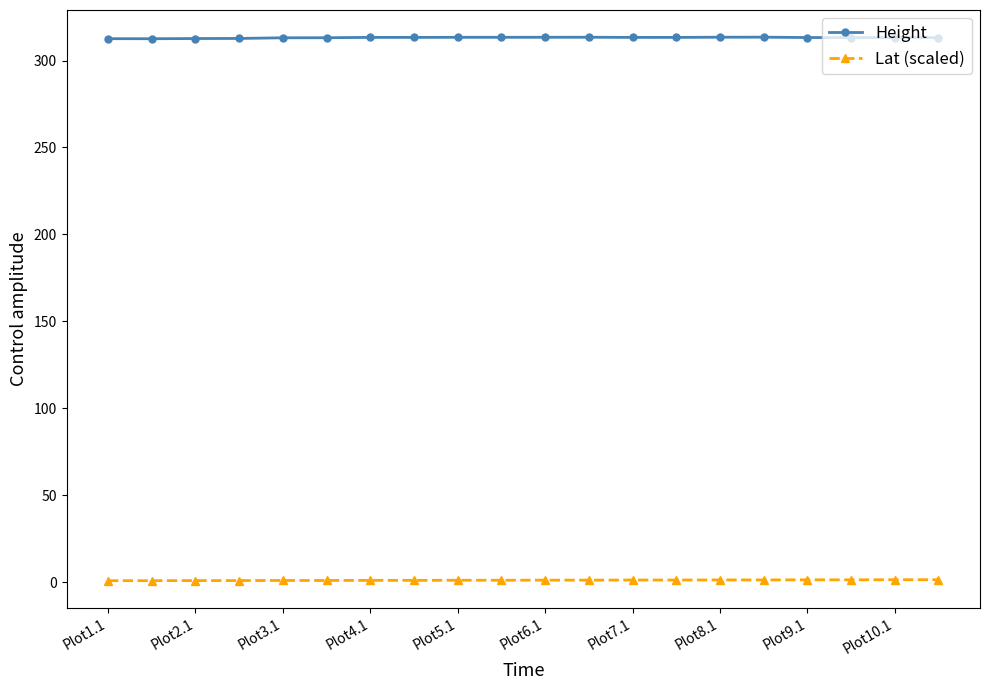

At how many categories does at least one series exceed 28?

20